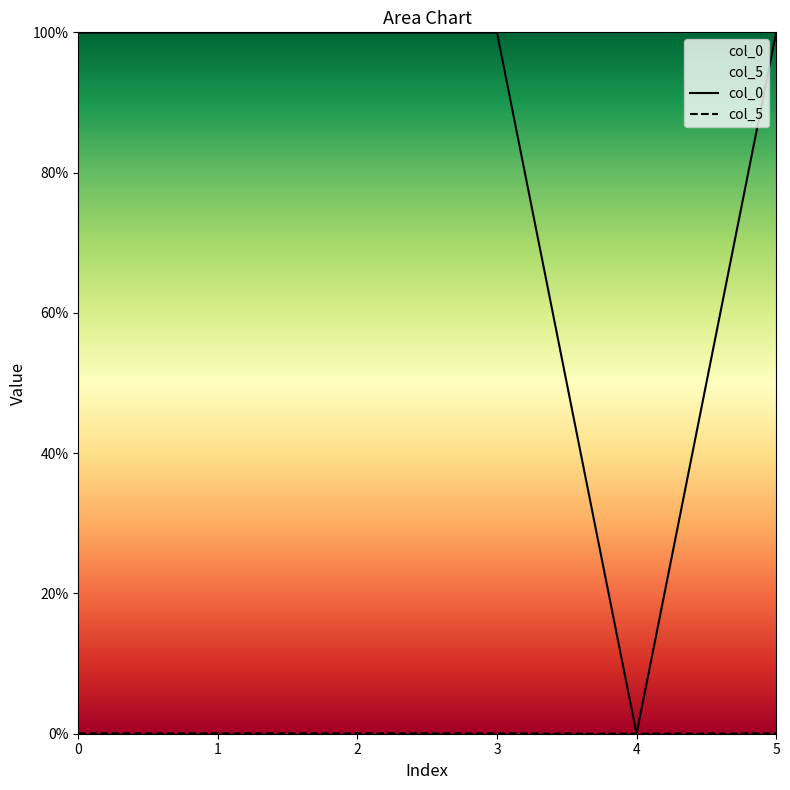

What are all the series names shown in the legend?

col_0, col_5